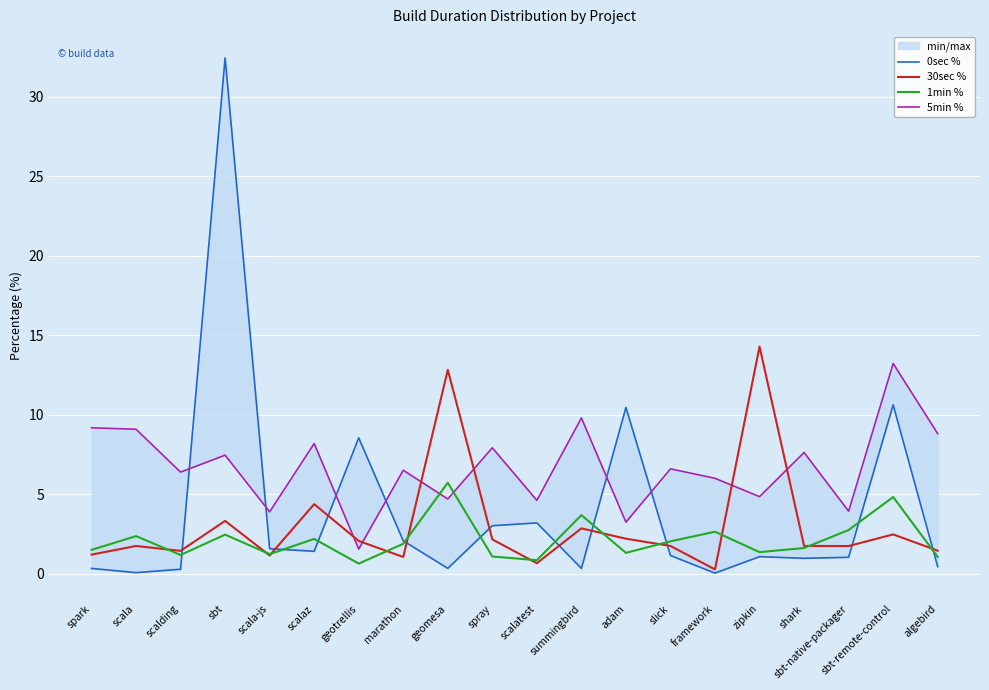

Between which two adjacent categories do 5min % and 0sec % first intersect?

scalding and sbt